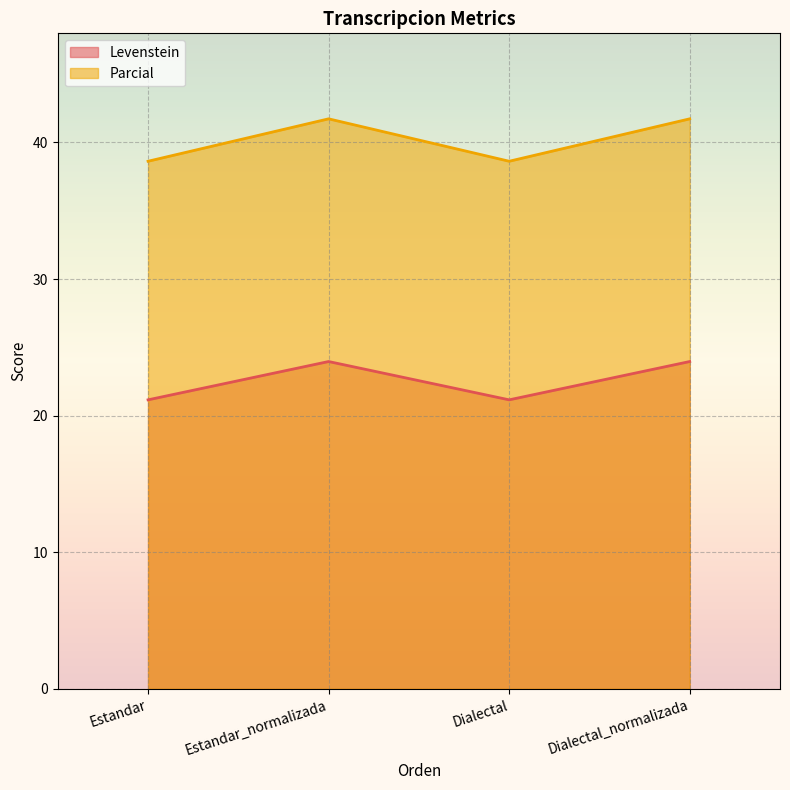

What is the total value across all series at Estandar_normalizada?

65.7